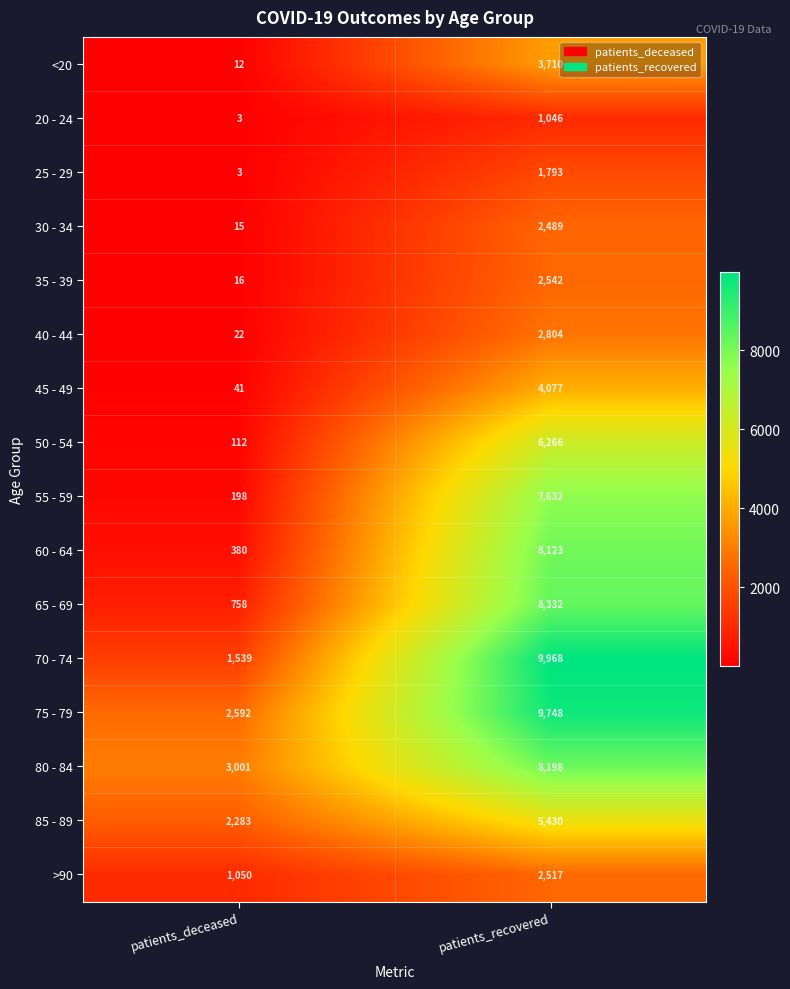

Rank the series by their maximum value, from lowest to highest.

20 - 24, 25 - 29, 30 - 34, >90, 35 - 39, 40 - 44, <20, 45 - 49, 85 - 89, 50 - 54, 55 - 59, 60 - 64, 80 - 84, 65 - 69, 75 - 79, 70 - 74